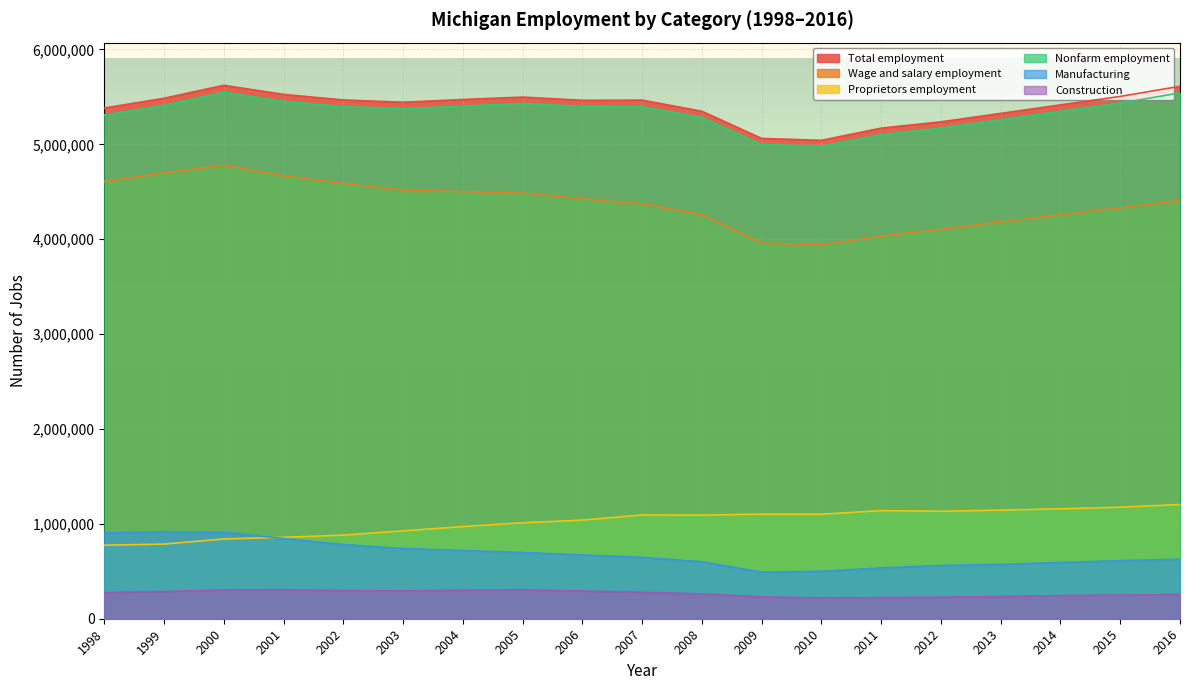

Which series has the largest range (max minus min)?

Wage and salary employment